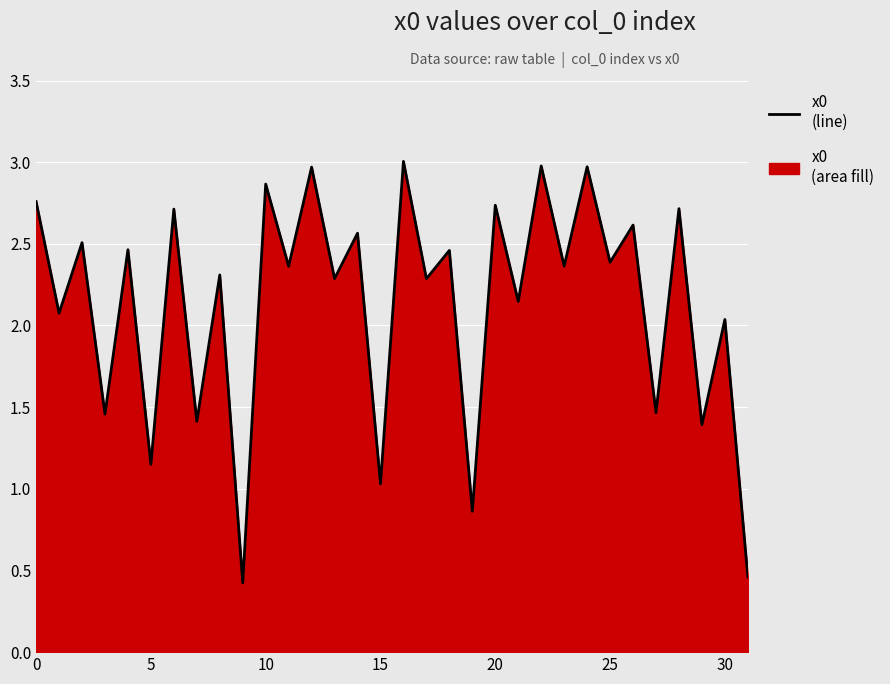

Which label corresponds to the largest value in the chart?

16